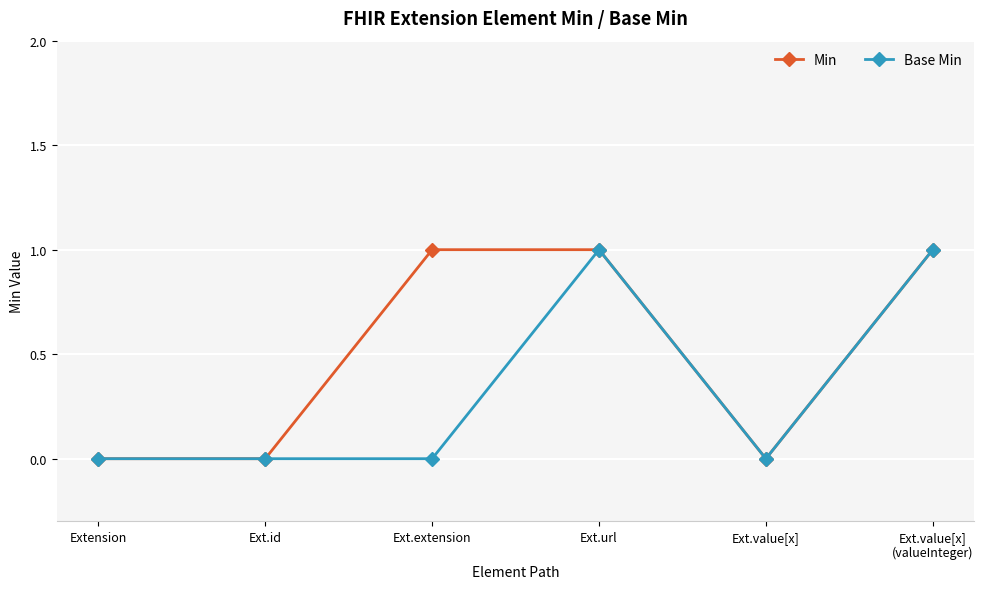

Rank the series by their average value, from lowest to highest.

Base Min, Min